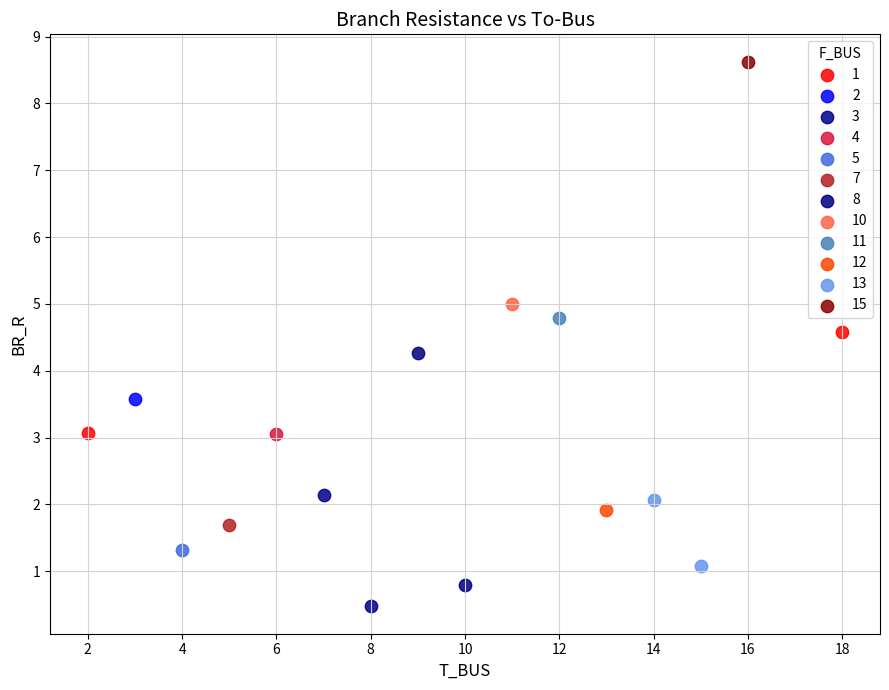

Which series contains the highest Y value?

15